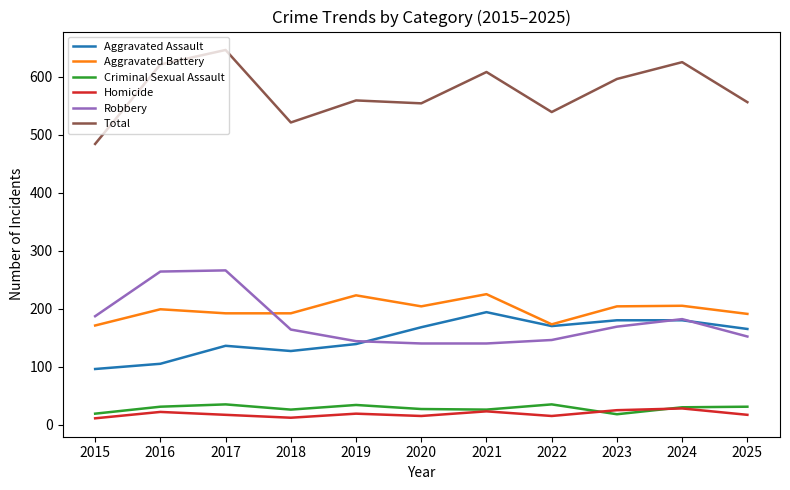

True or false: Homicide has more than 2 interior local peaks.

True